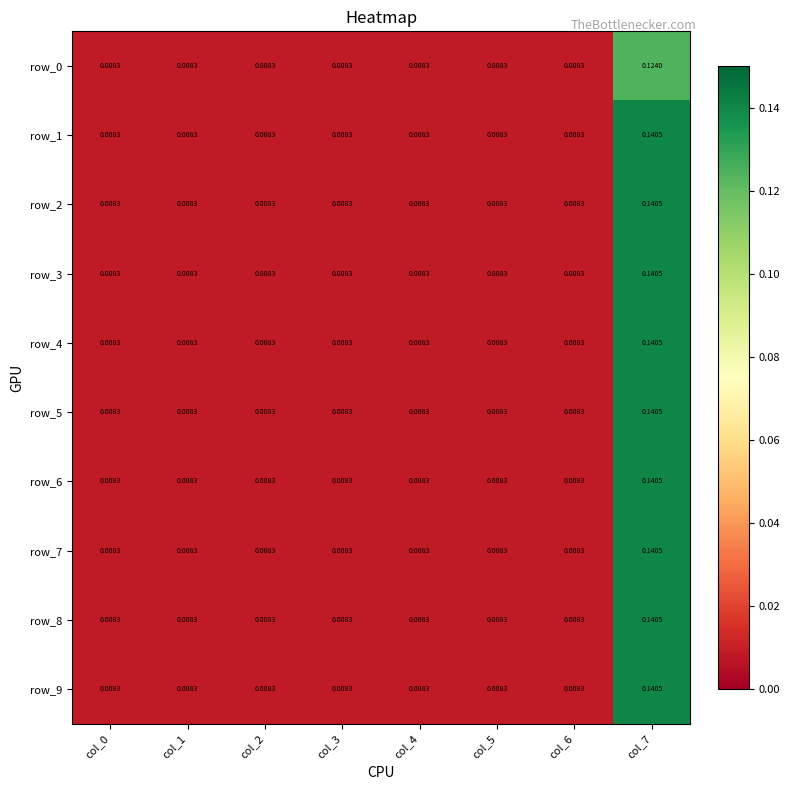

Reading right to left, what are all the values shown in this chart?

row_0: col_7=0.1	col_6=0.0	col_5=0.0	col_4=0.0	col_3=0.0	col_2=0.0	col_1=0.0	col_0=0.0
row_1: col_7=0.1	col_6=0.0	col_5=0.0	col_4=0.0	col_3=0.0	col_2=0.0	col_1=0.0	col_0=0.0
row_2: col_7=0.1	col_6=0.0	col_5=0.0	col_4=0.0	col_3=0.0	col_2=0.0	col_1=0.0	col_0=0.0
row_3: col_7=0.1	col_6=0.0	col_5=0.0	col_4=0.0	col_3=0.0	col_2=0.0	col_1=0.0	col_0=0.0
row_4: col_7=0.1	col_6=0.0	col_5=0.0	col_4=0.0	col_3=0.0	col_2=0.0	col_1=0.0	col_0=0.0
row_5: col_7=0.1	col_6=0.0	col_5=0.0	col_4=0.0	col_3=0.0	col_2=0.0	col_1=0.0	col_0=0.0
row_6: col_7=0.1	col_6=0.0	col_5=0.0	col_4=0.0	col_3=0.0	col_2=0.0	col_1=0.0	col_0=0.0
row_7: col_7=0.1	col_6=0.0	col_5=0.0	col_4=0.0	col_3=0.0	col_2=0.0	col_1=0.0	col_0=0.0
row_8: col_7=0.1	col_6=0.0	col_5=0.0	col_4=0.0	col_3=0.0	col_2=0.0	col_1=0.0	col_0=0.0
row_9: col_7=0.1	col_6=0.0	col_5=0.0	col_4=0.0	col_3=0.0	col_2=0.0	col_1=0.0	col_0=0.0